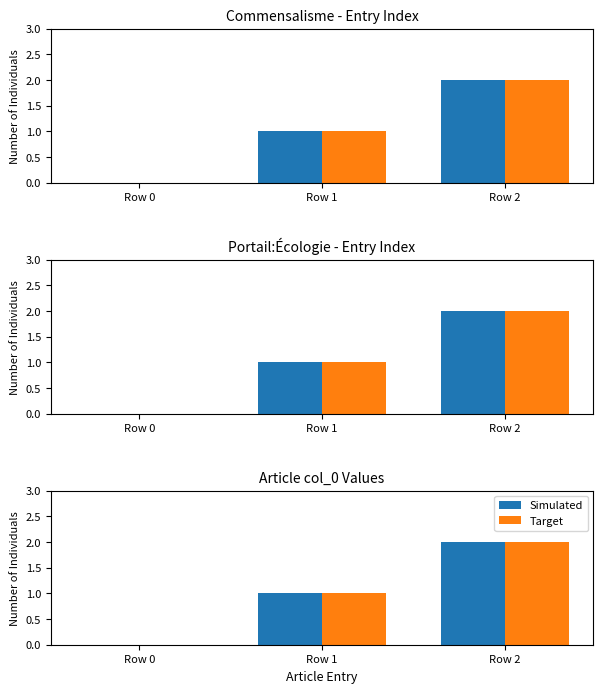

Between Row 1 and Row 2, which series saw the biggest shift?

Simulated